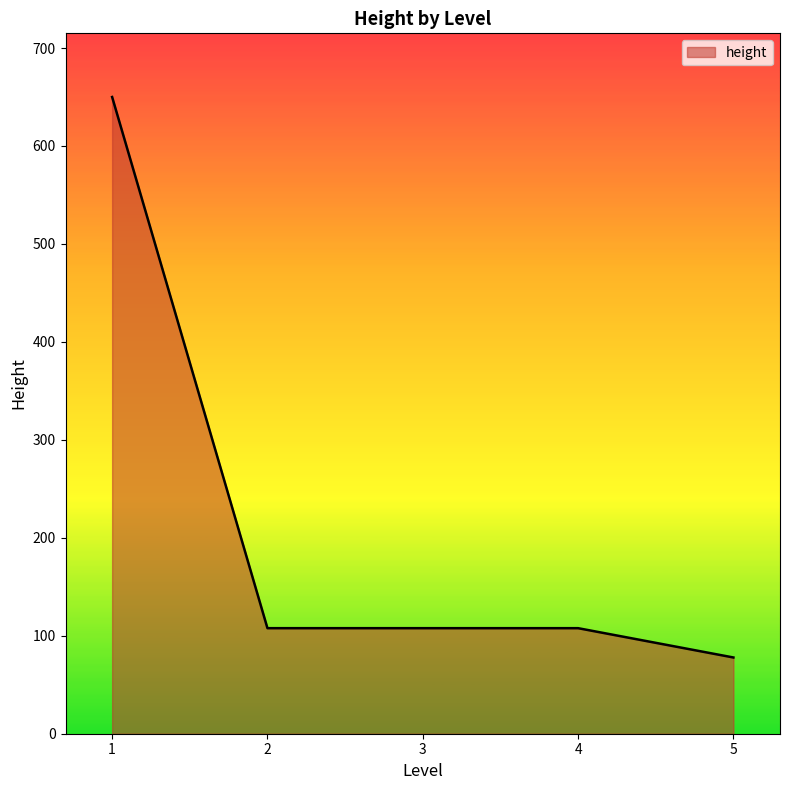

Is it true that the value at 2 is 107.8?

True